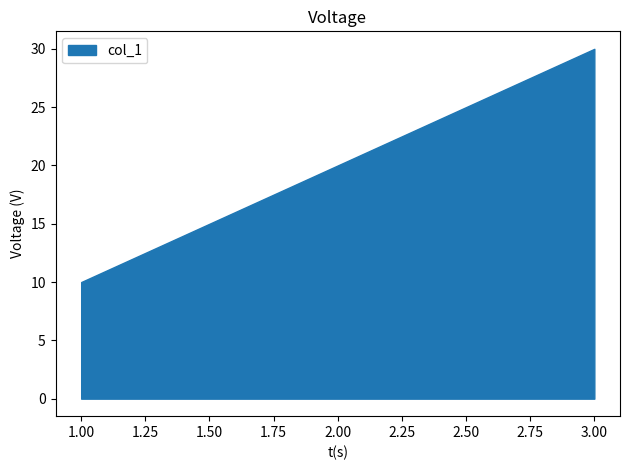

List the labels in order of value, smallest first.

1.00, 2.00, 3.00